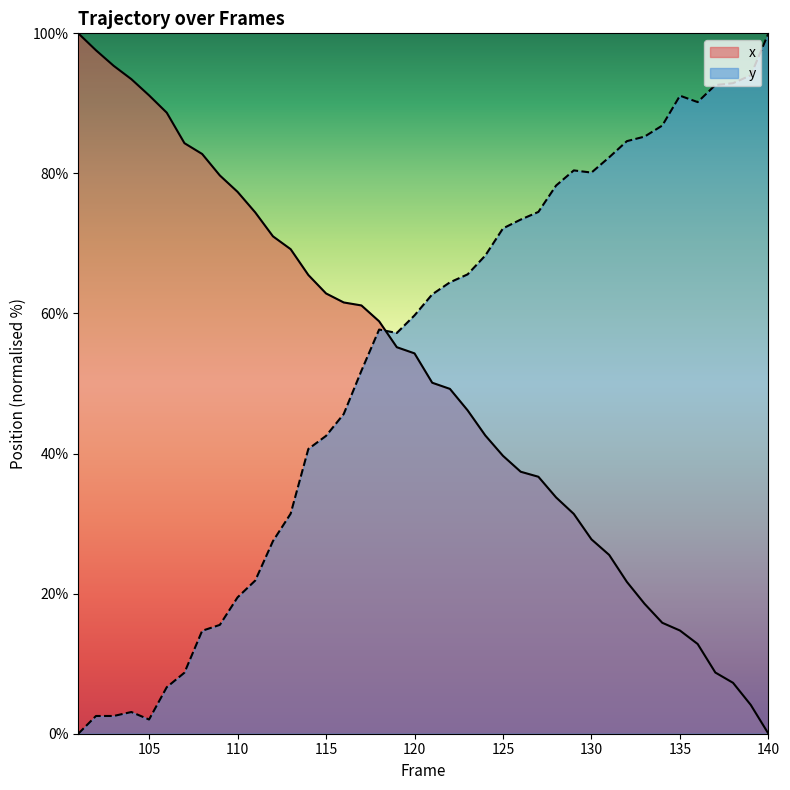

Which series has the largest range (max minus min)?

x